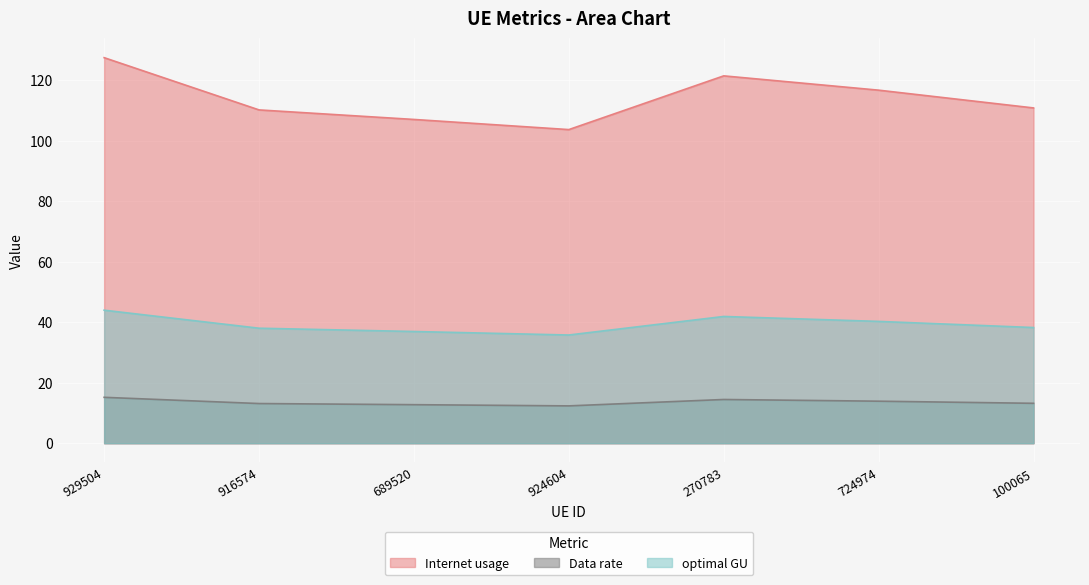

What is the total value across all series at 689520?

156.8